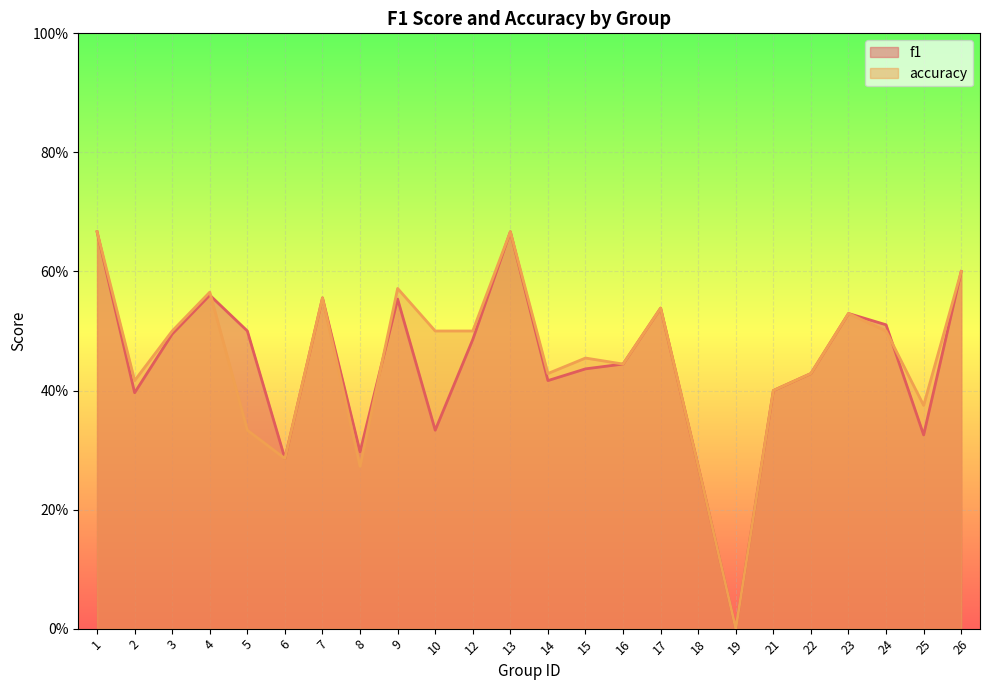

What is the average value of the accuracy series?

0.5